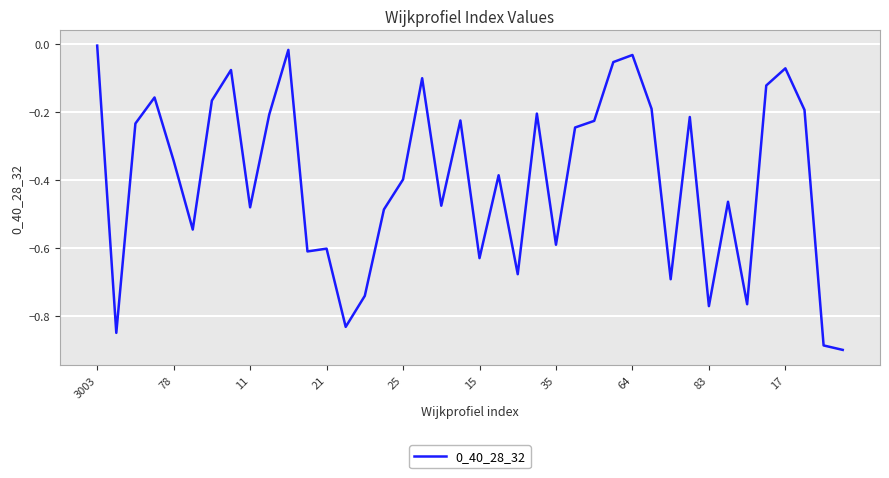

What is the value of the 20th point from the left?

-0.2